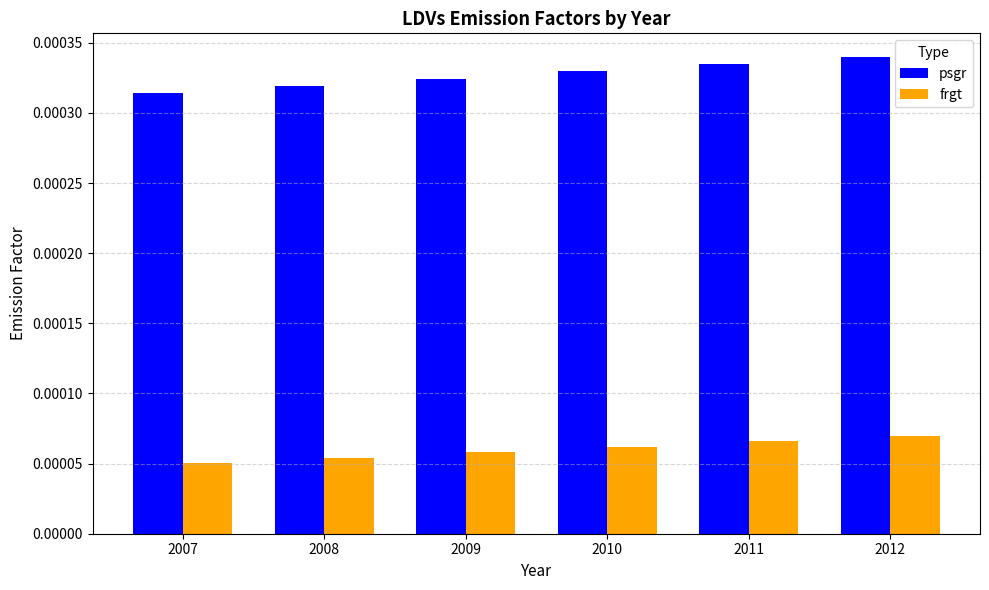

How many bars are there in total?

12